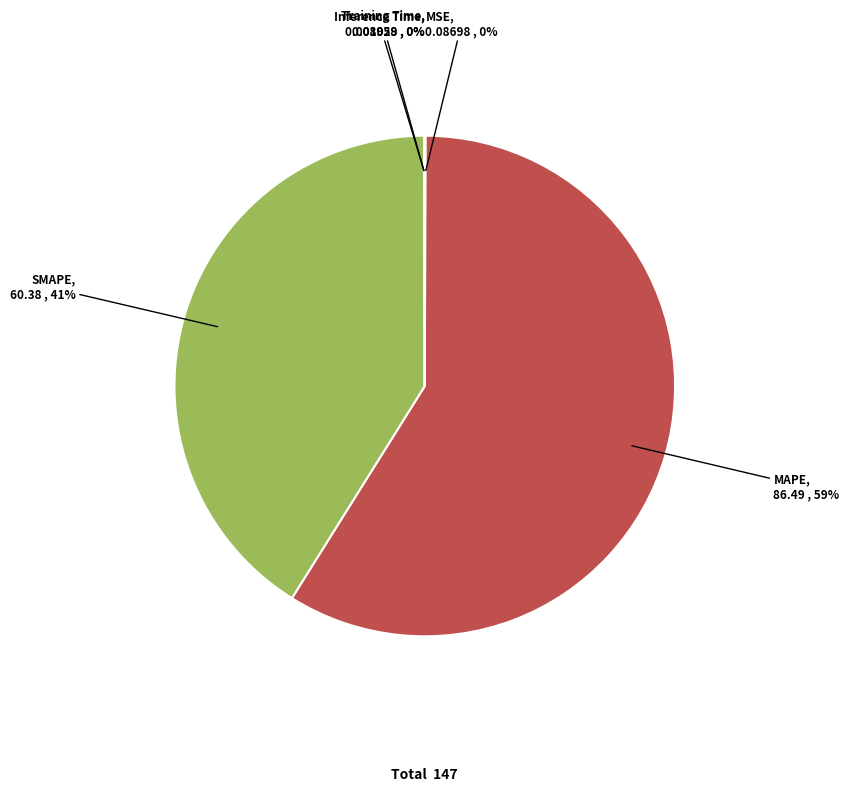

Does any single category account for the majority?

Yes